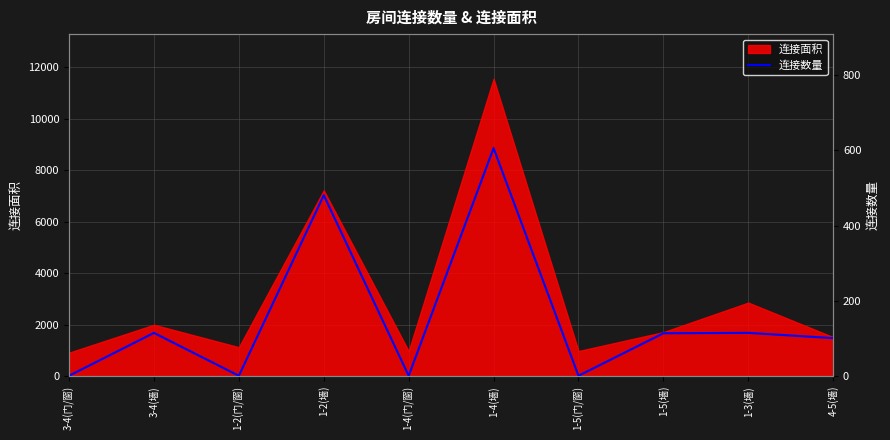

Reading left to right, extract all data points from this chart.

3-4(门/窗)=1	3-4(墙)=115	1-2(门/窗)=1	1-2(墙)=481	1-4(门/窗)=1	1-4(墙)=606	1-5(门/窗)=1	1-5(墙)=114	1-3(墙)=115	4-5(墙)=101